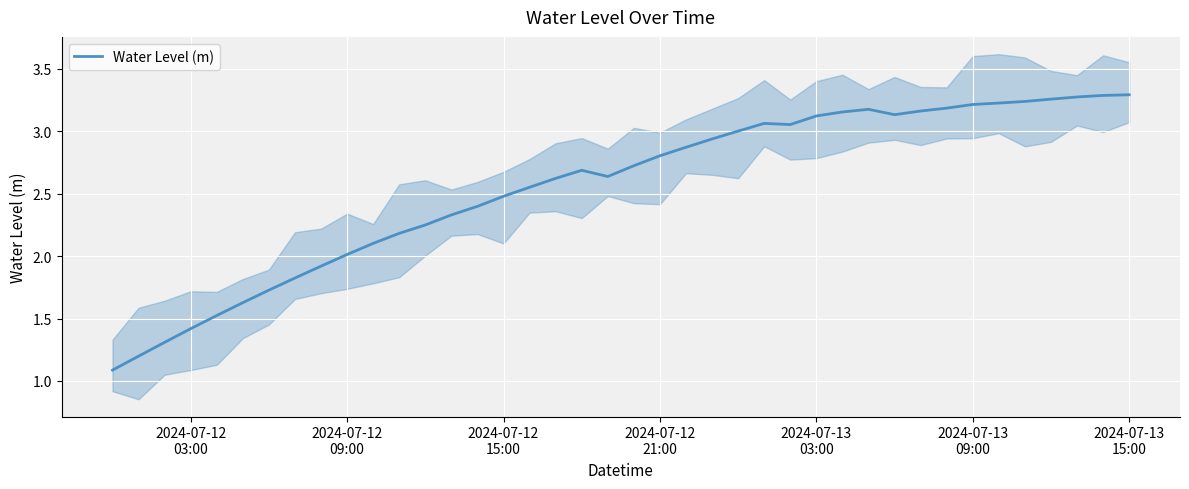

How many lines are shown in the chart?

1